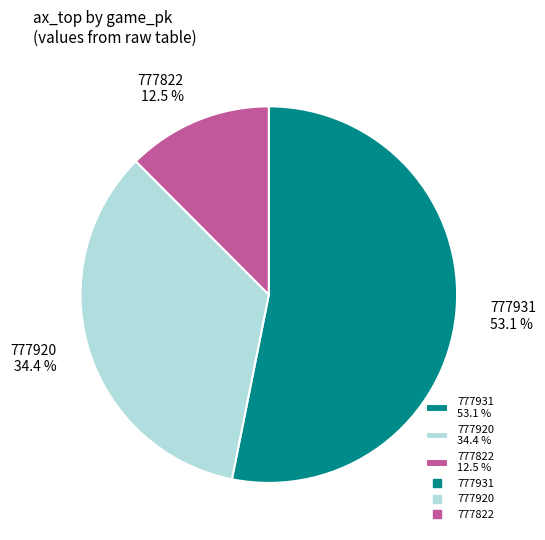

To the nearest percent, what is the combined percentage of 777931 and 777920?

88%